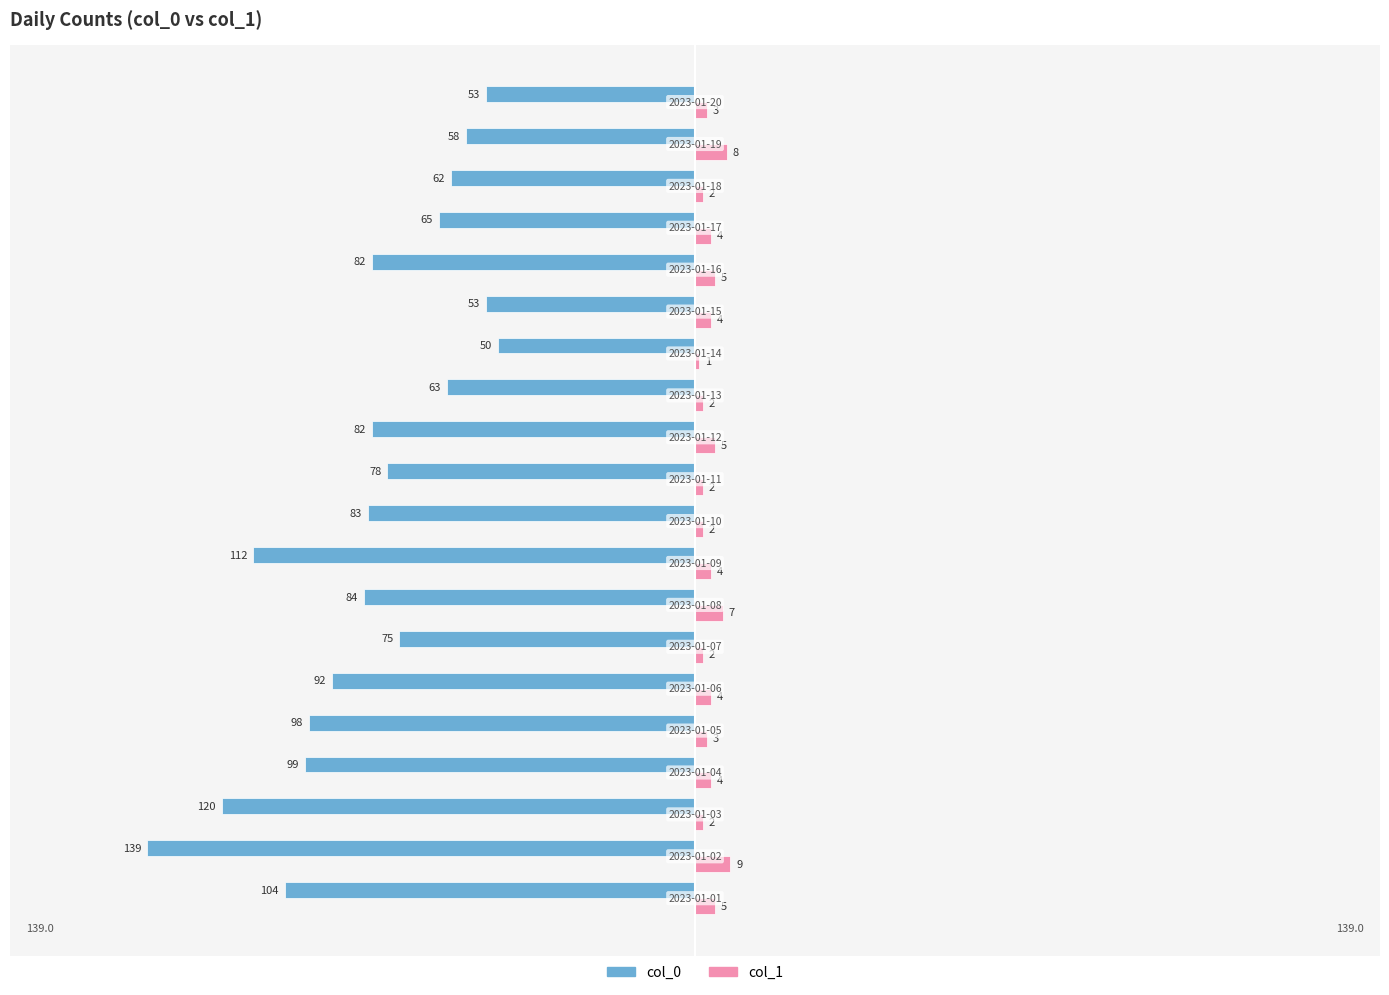

What is the sum of all col_1 values?

78